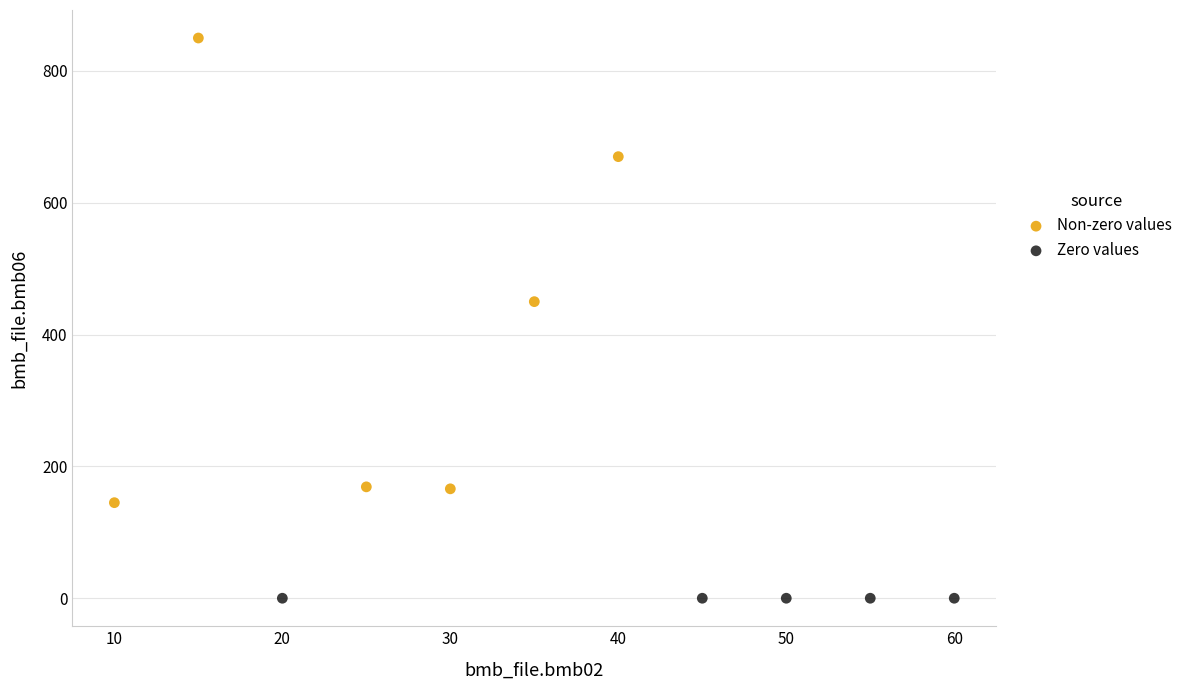

Which series contains the lowest Y value?

Zero values